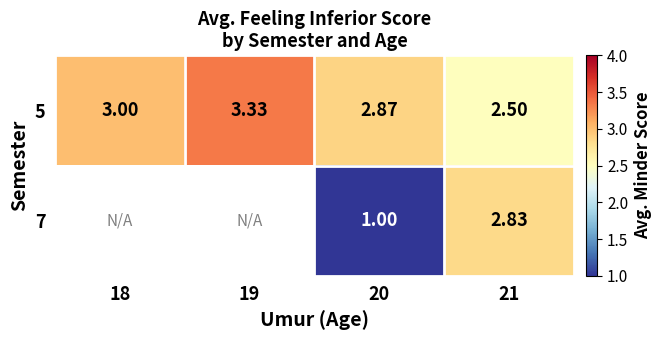

What is the smallest value displayed?

1.0